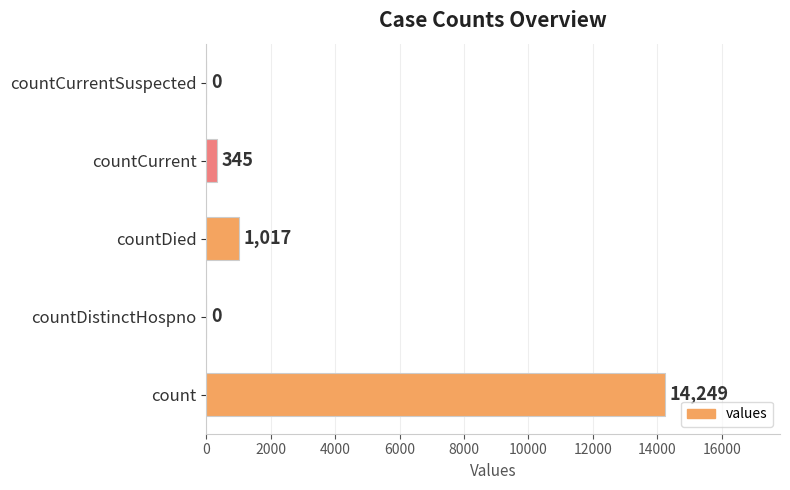

What is the change in value from countDistinctHospno to countDied?

+1017